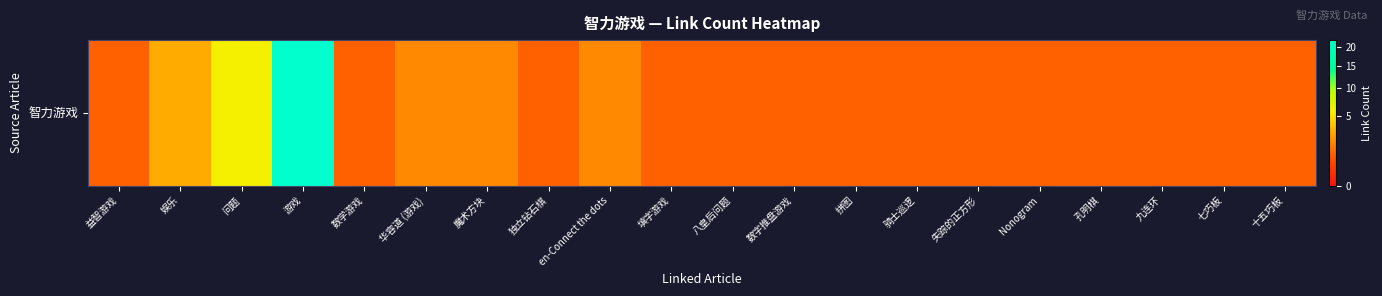

What is the sum of the values at 十五巧板 and 失踪的正方形?

2